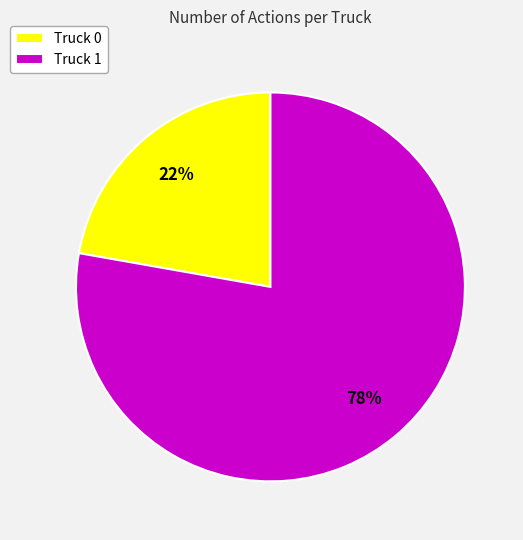

To the nearest percent, what portion does Truck 0 represent?

22%